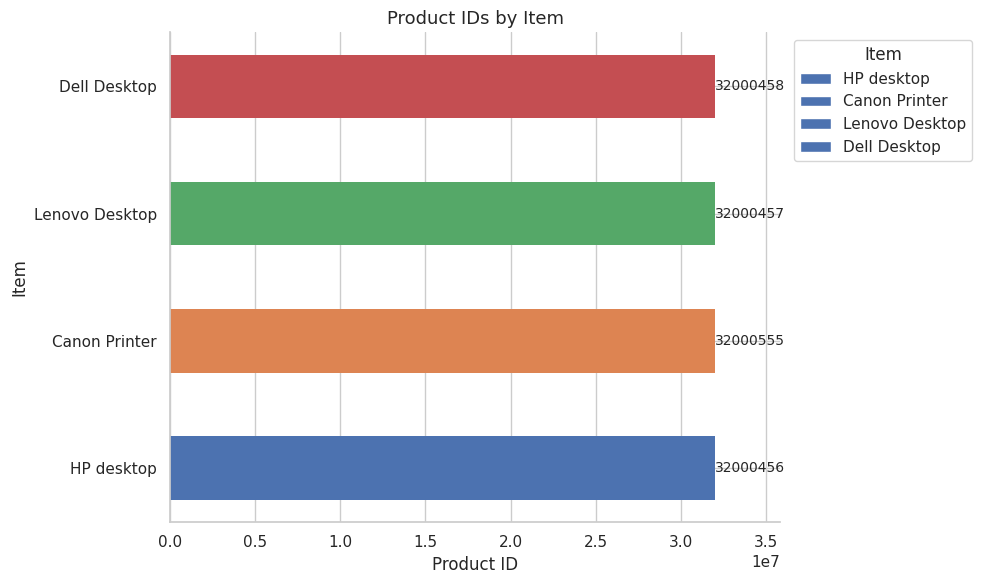

At which label is the value closest to 32000505?

Dell Desktop